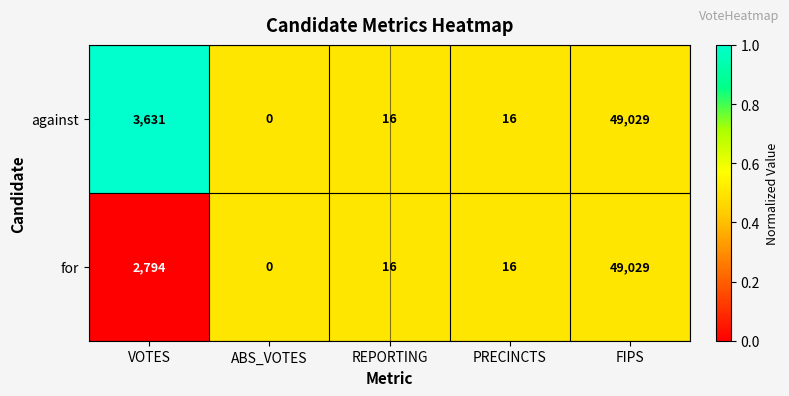

What is the total value across all series at ABS_VOTES?

0